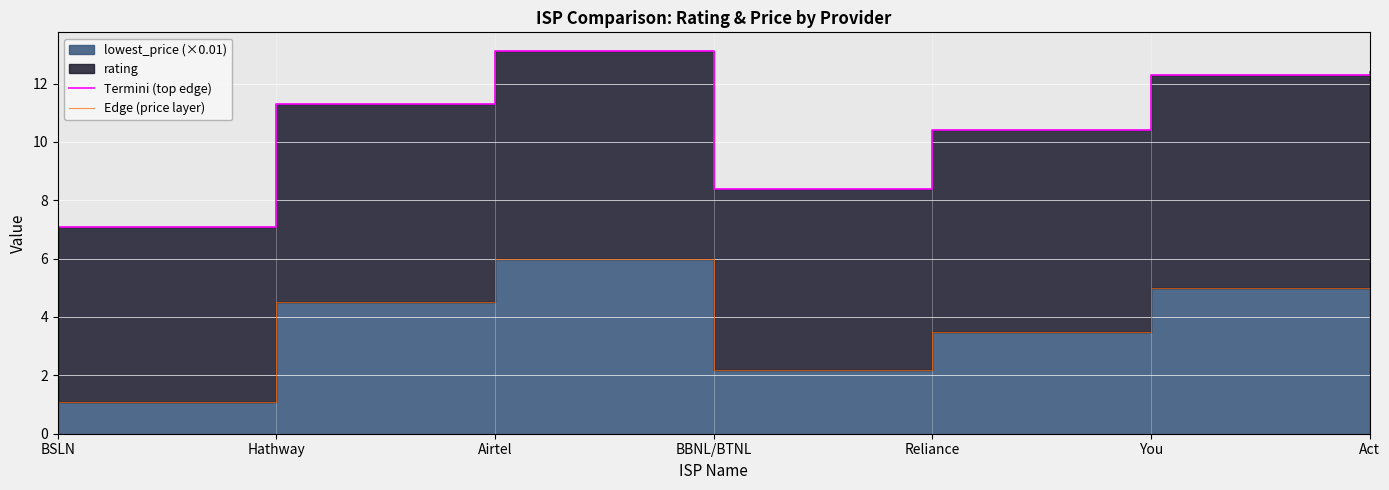

Reading left to right, what are all the values shown in this chart?

Termini (top edge): BSLN=7.1	Hathway=11.3	Airtel=13.1	BBNL/BTNL=8.4	Reliance=10.4	You=12.3	Act=12.4
Edge (price layer): BSLN=1.1	Hathway=4.5	Airtel=6.0	BBNL/BTNL=2.2	Reliance=3.5	You=5.0	Act=5.0